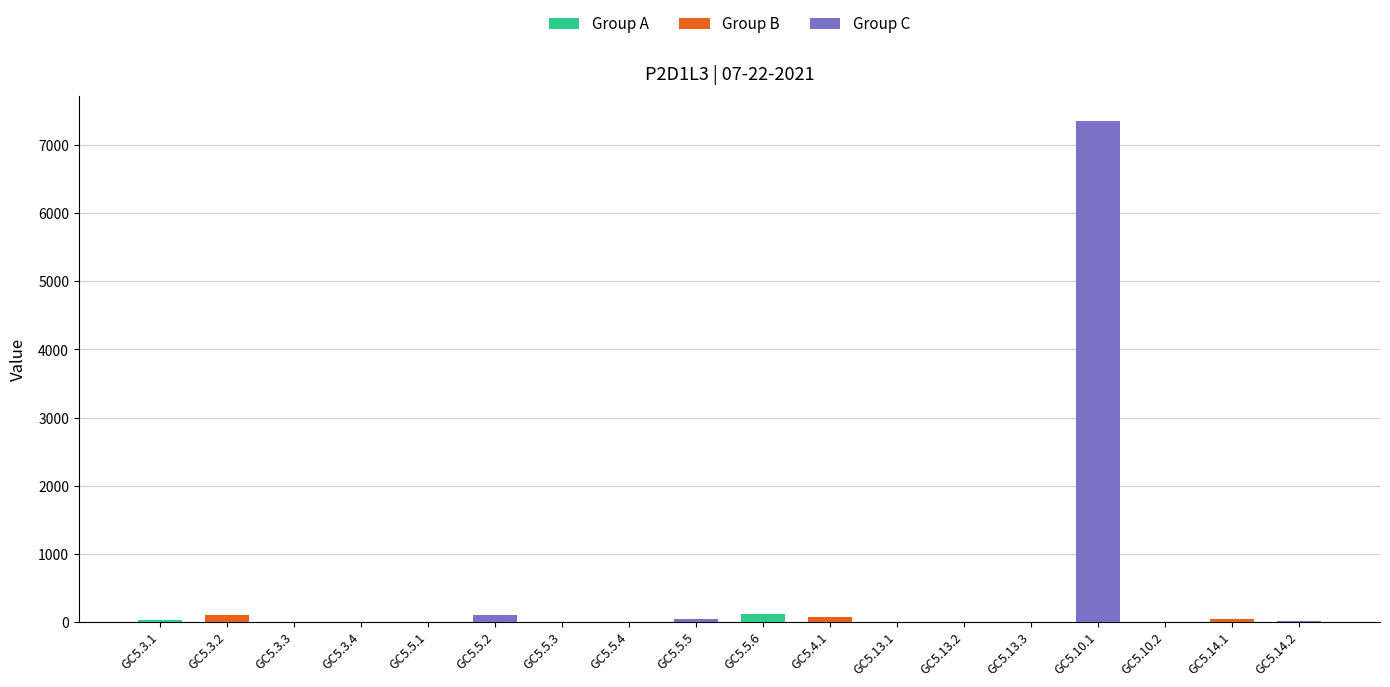

At which label is the value closest to 3104?

GC5.5.6